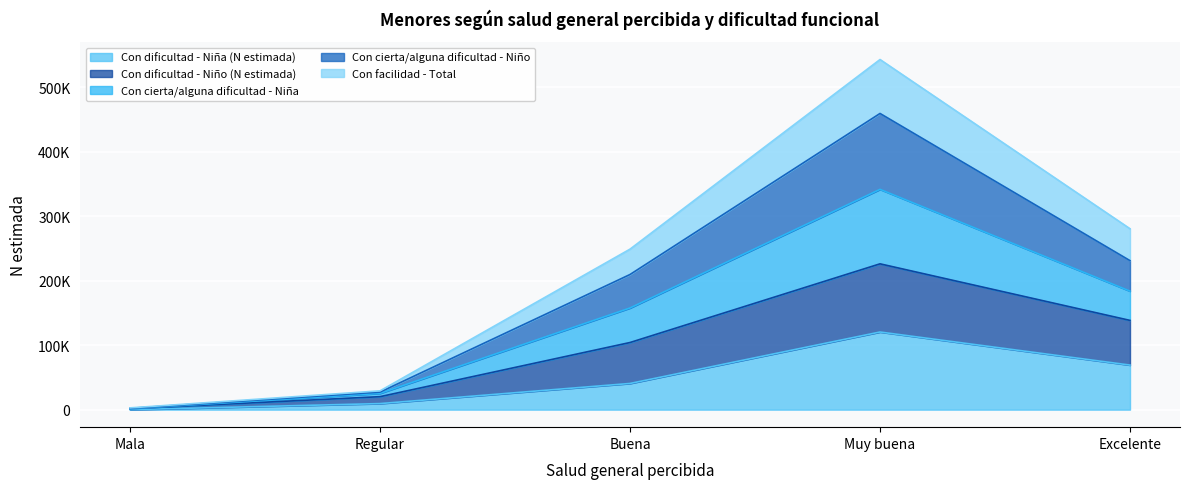

What is the difference between the highest and lowest values at Excelente?

211359